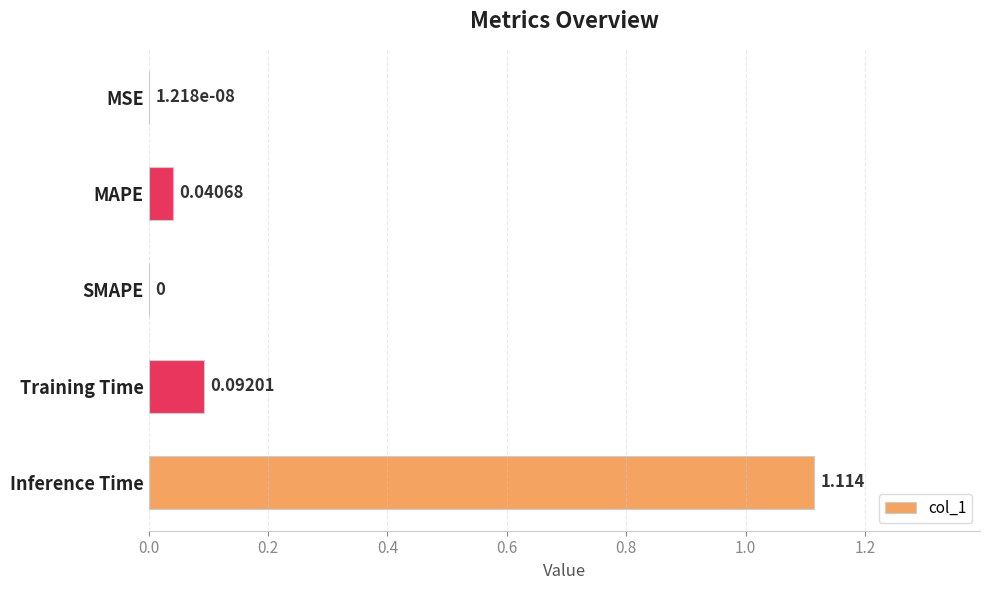

Which has a higher value, Training Time or MAPE?

Training Time